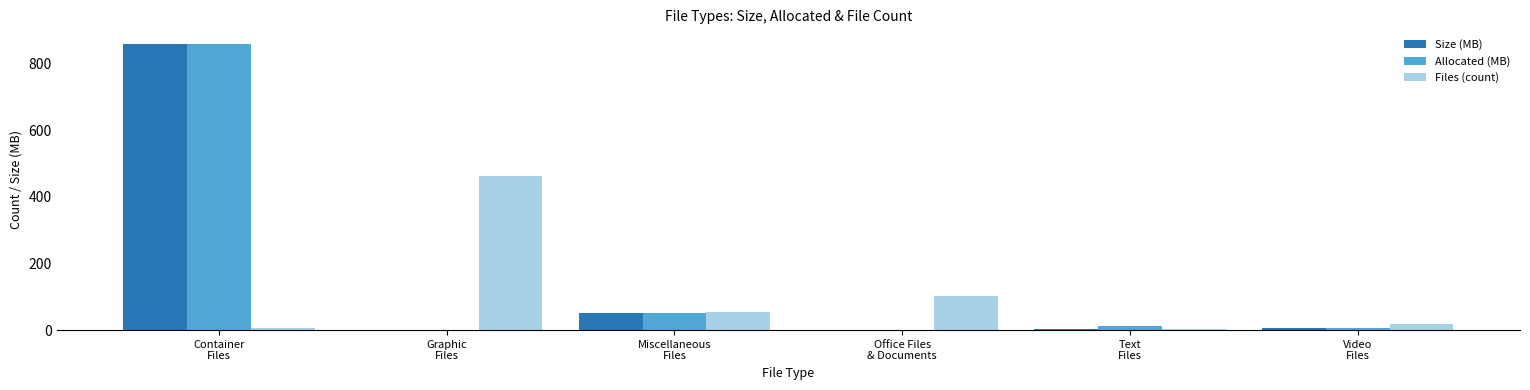

Are the bars grouped side by side (vs. stacked)?

Yes